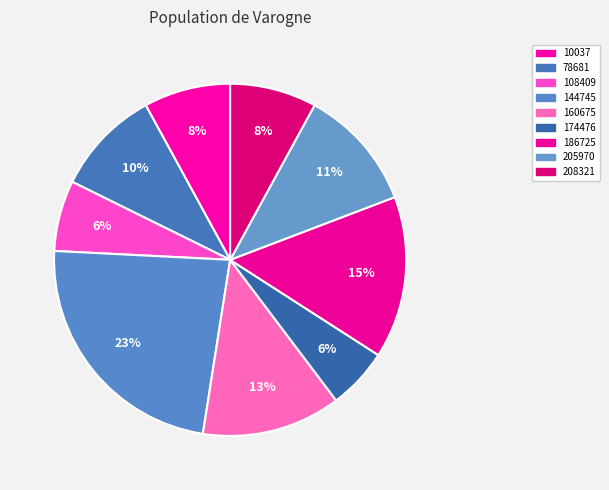

Is there any slice that represents more than half of the pie?

No